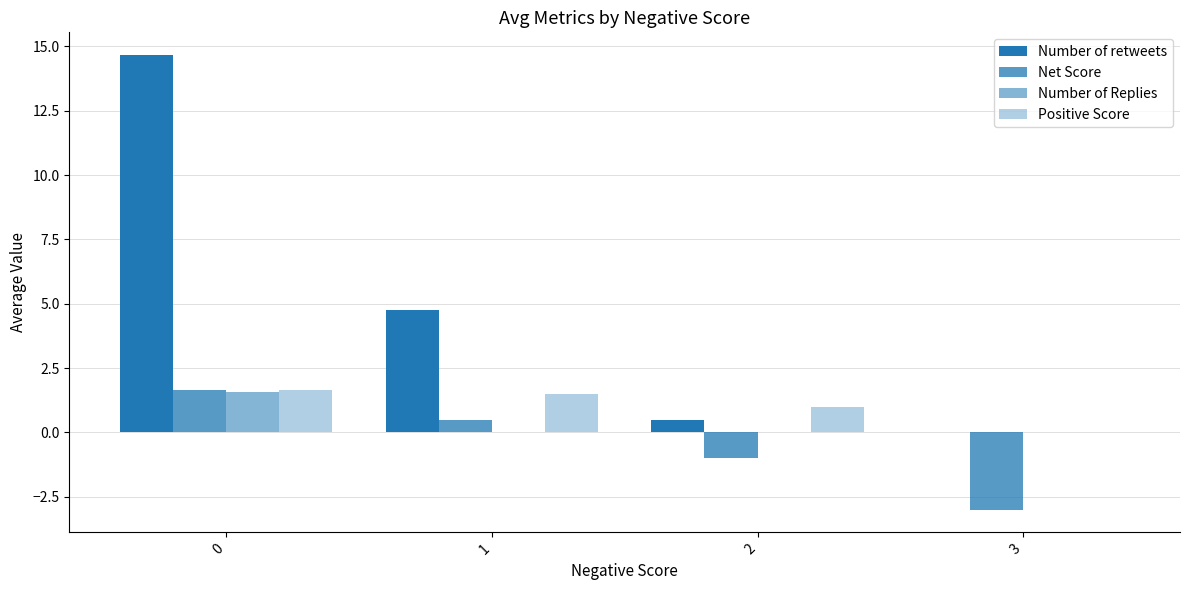

Are the bars horizontal?

No